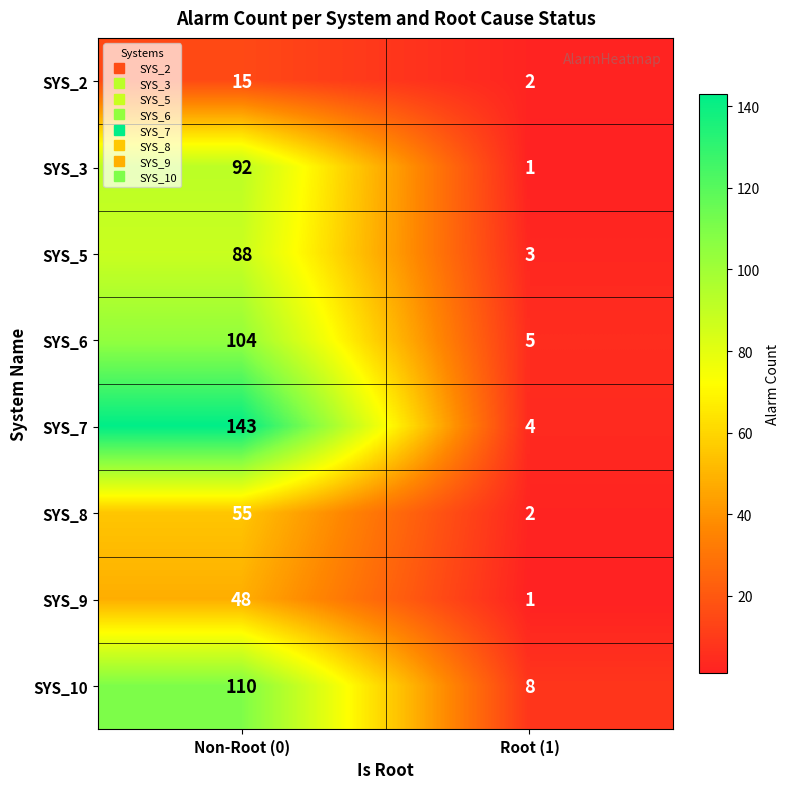

At how many categories does at least one series exceed 85?

1